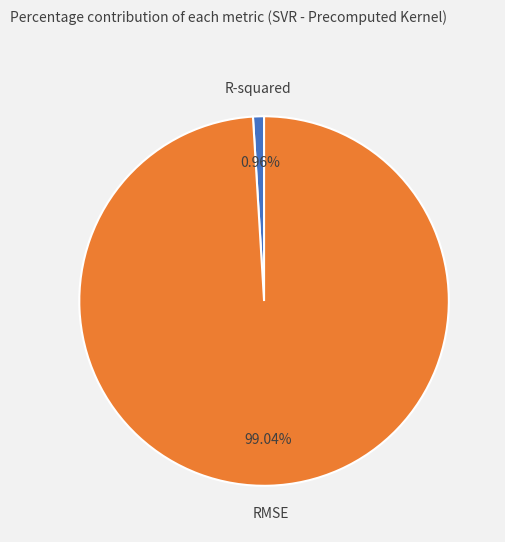

Between RMSE and R-squared, which is larger?

RMSE